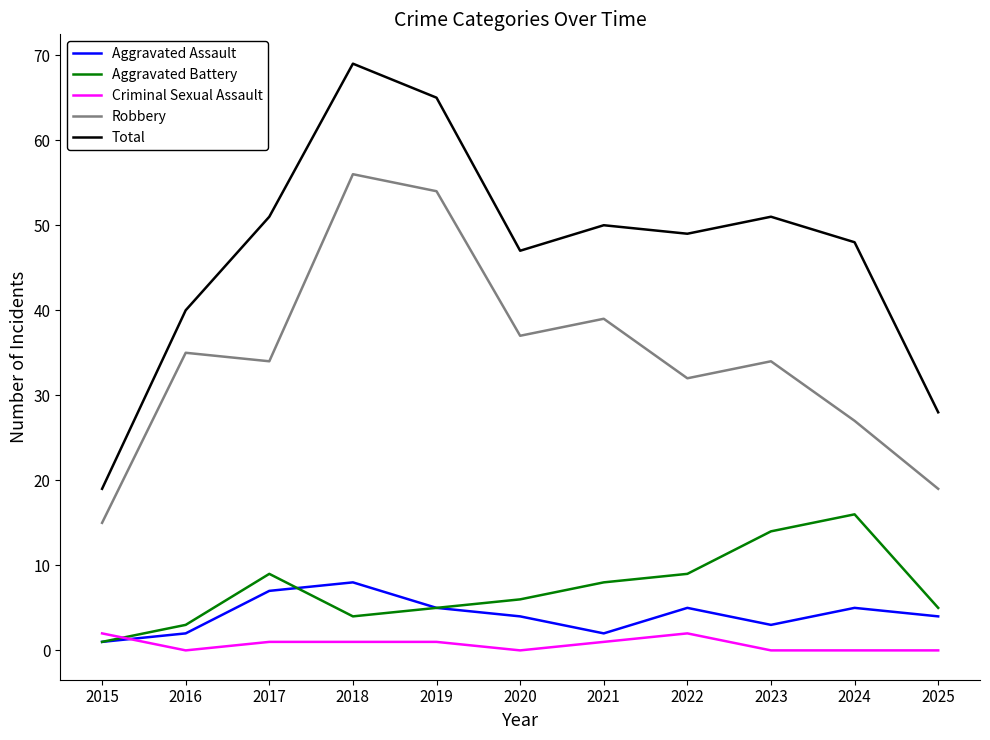

Which series has the largest range (max minus min)?

Total